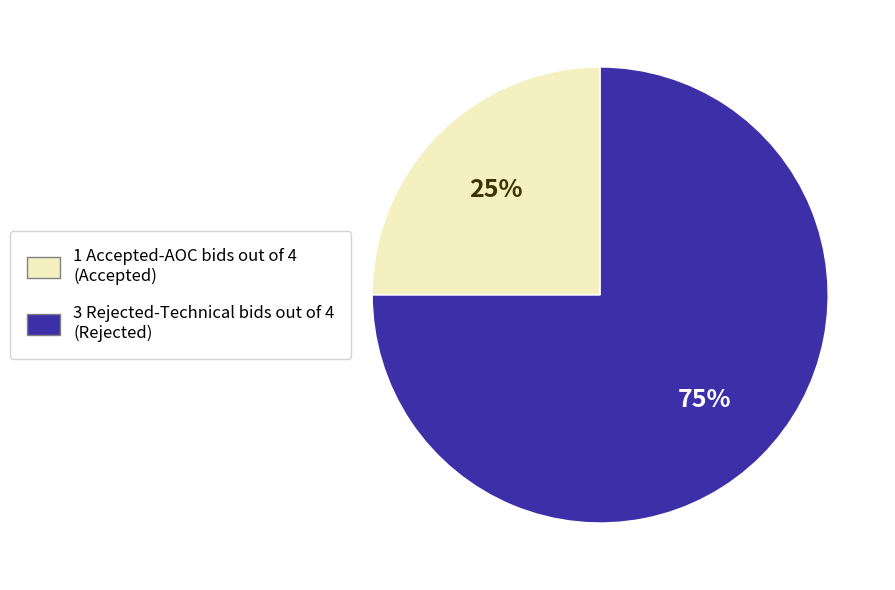

To the nearest percent, what is the difference between the largest and smallest slice percentages?

50%